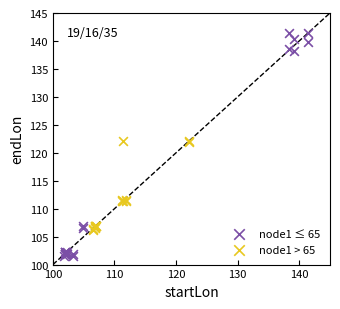

Which series contains the highest Y value?

node1 ≤ 65